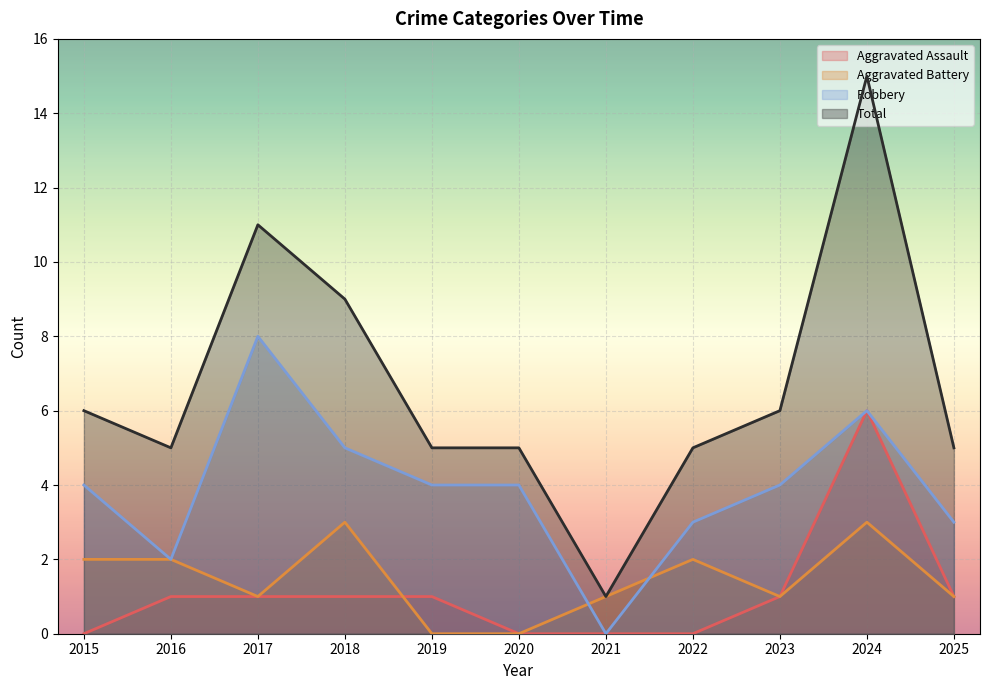

The value of Aggravated Battery at 2022 is 2. True or false?

True